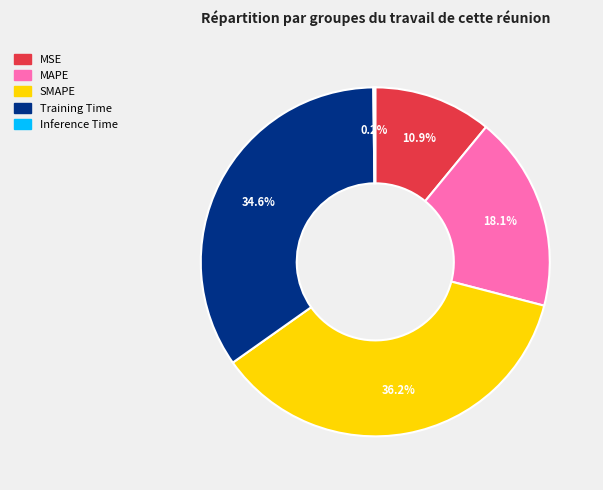

Does MSE represent more than half of the total?

No